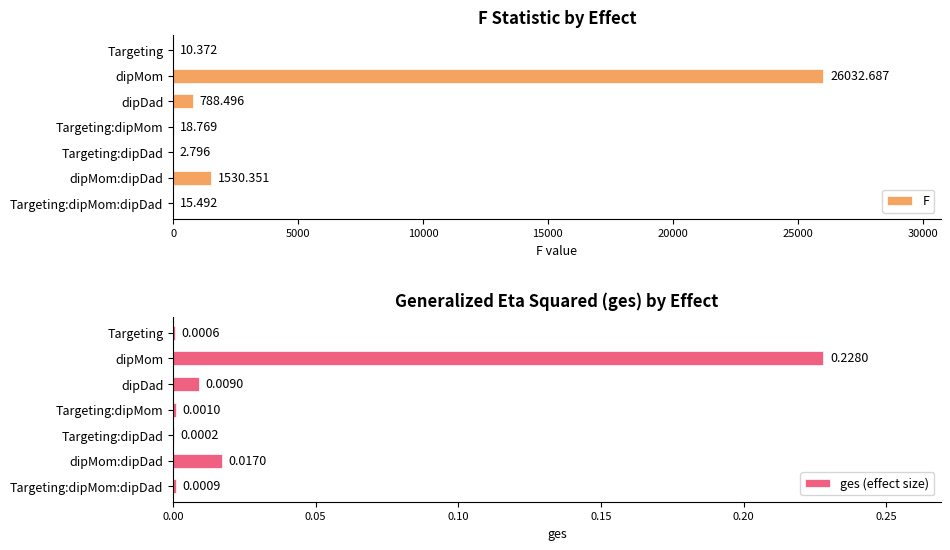

What is the sum of the F values at dipMom and Targeting:dipDad?

26035.5